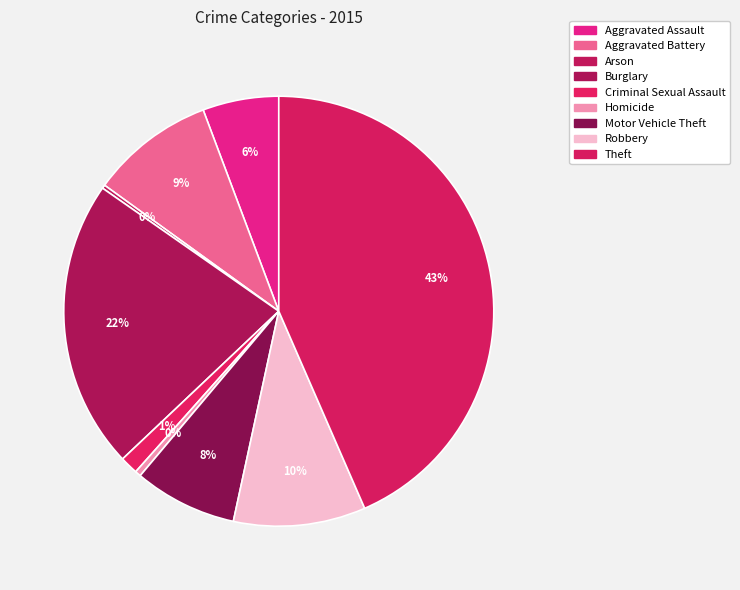

Does any single category account for the majority?

No